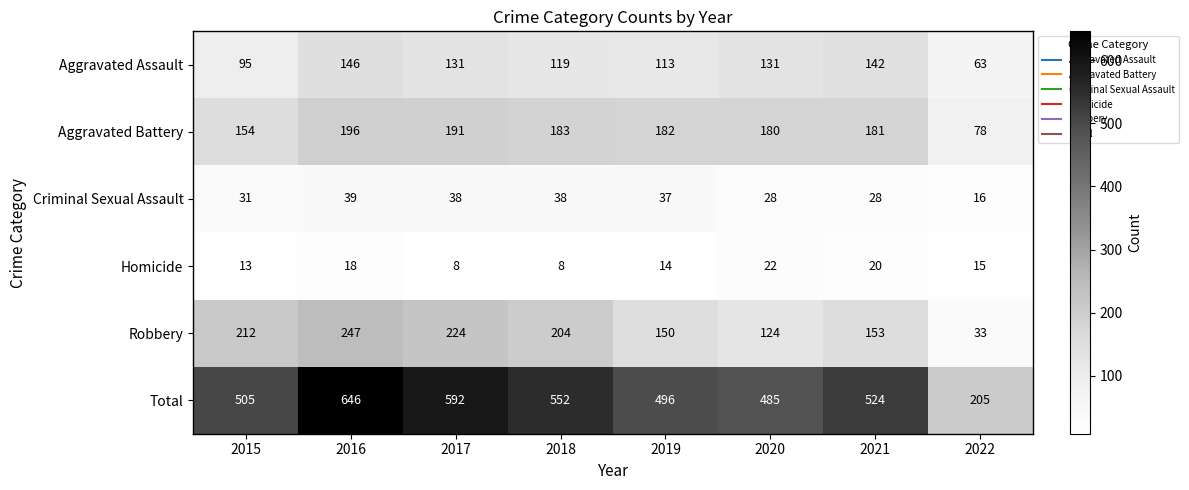

What is the difference between the Aggravated Battery values at 2019 and 2016?

14